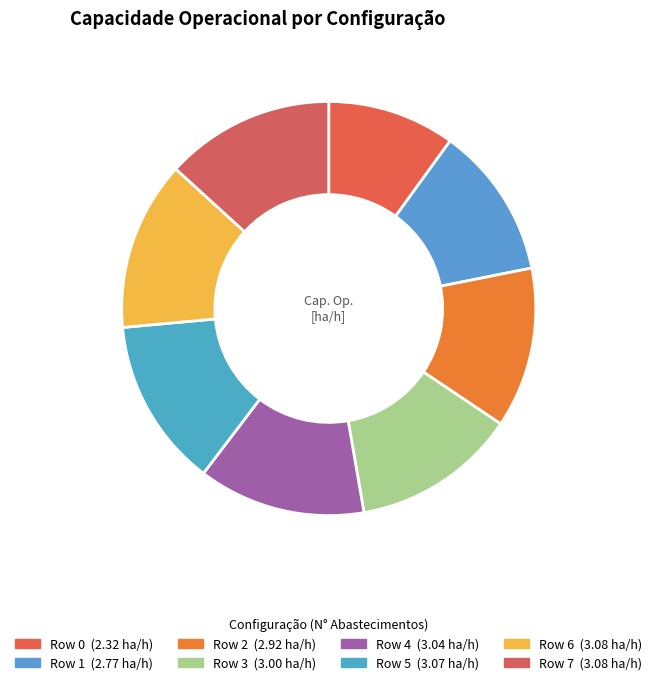

To the nearest percent, what is the difference between the largest and smallest slice percentages?

3%